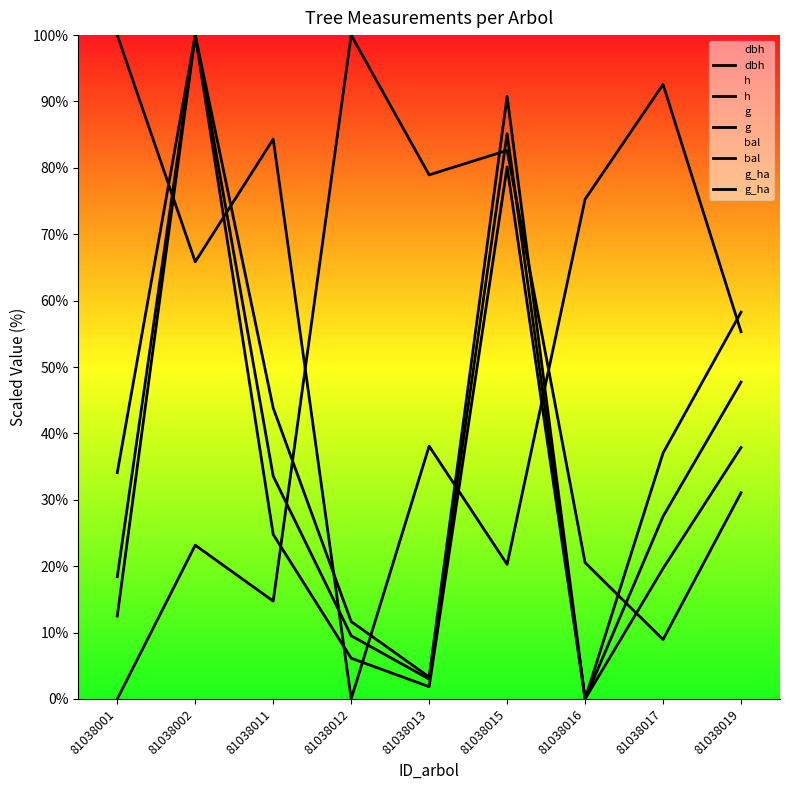

Reading right to left, transcribe all the data shown in this chart.

dbh: 47.7	27.5	0.0	85.2	3.0	9.5	33.6	100.0	18.4
h: 58.3	37.0	0.0	90.8	3.3	11.7	43.8	100.0	34.1
g: 37.9	19.7	0.0	80.1	1.8	6.1	24.8	100.0	12.5
bal: 55.3	92.6	75.3	20.3	38.1	0.0	84.3	65.9	100.0
g_ha: 31.1	8.9	20.5	82.6	78.9	100.0	14.7	23.2	0.0